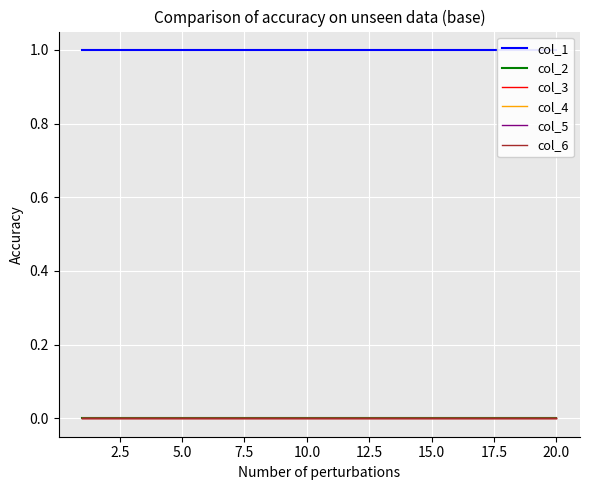

Which series has the largest range (max minus min)?

col_1